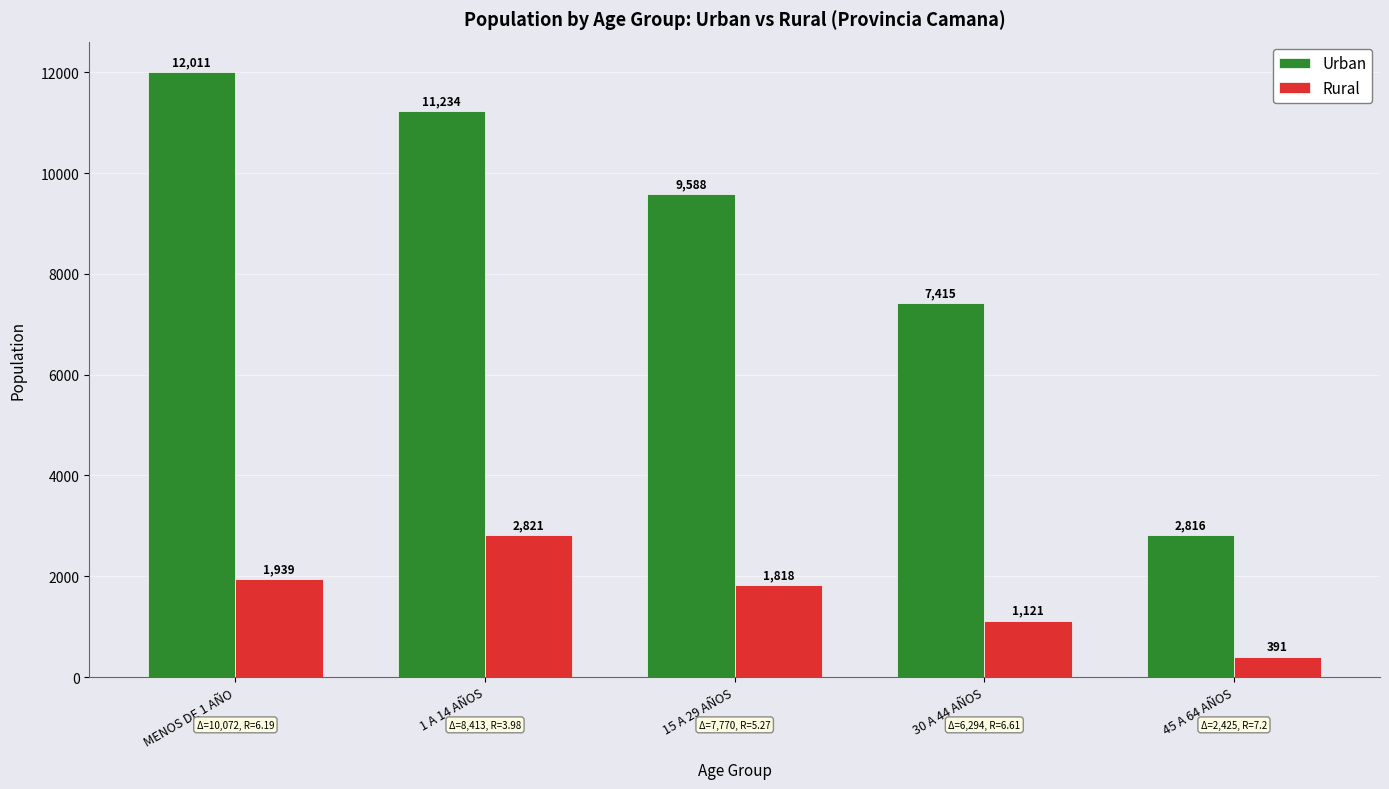

Rank the categories by Rural value from lowest to highest.

45 A 64 AÑOS, 30 A 44 AÑOS, 15 A 29 AÑOS, MENOS DE 1 AÑO, 1 A 14 AÑOS